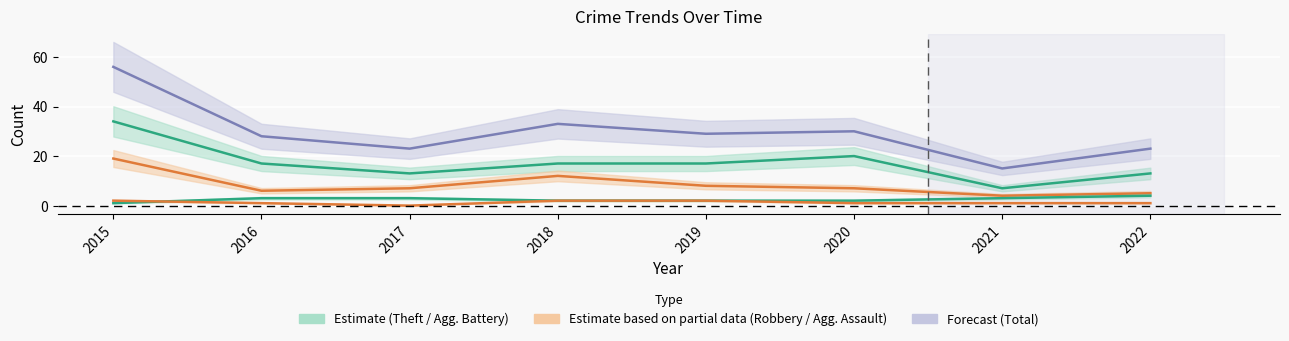

Where does the Theft series first go above 17?

2015